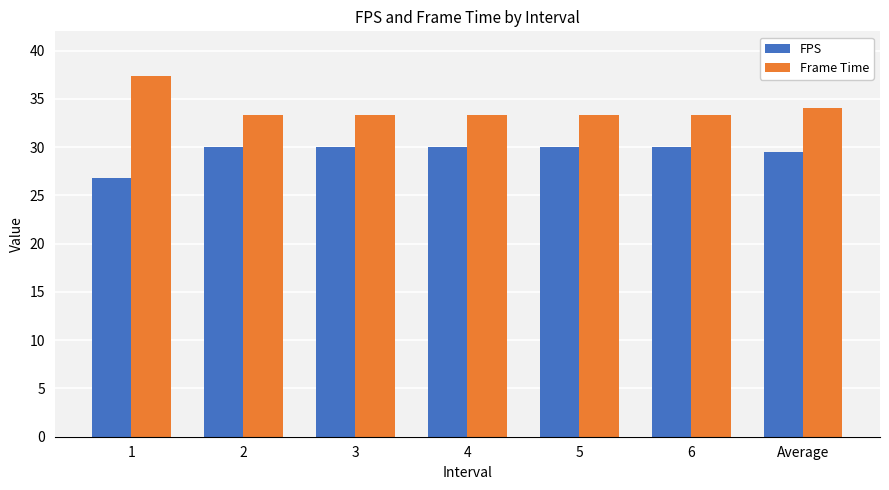

How many data points does each series have?

7